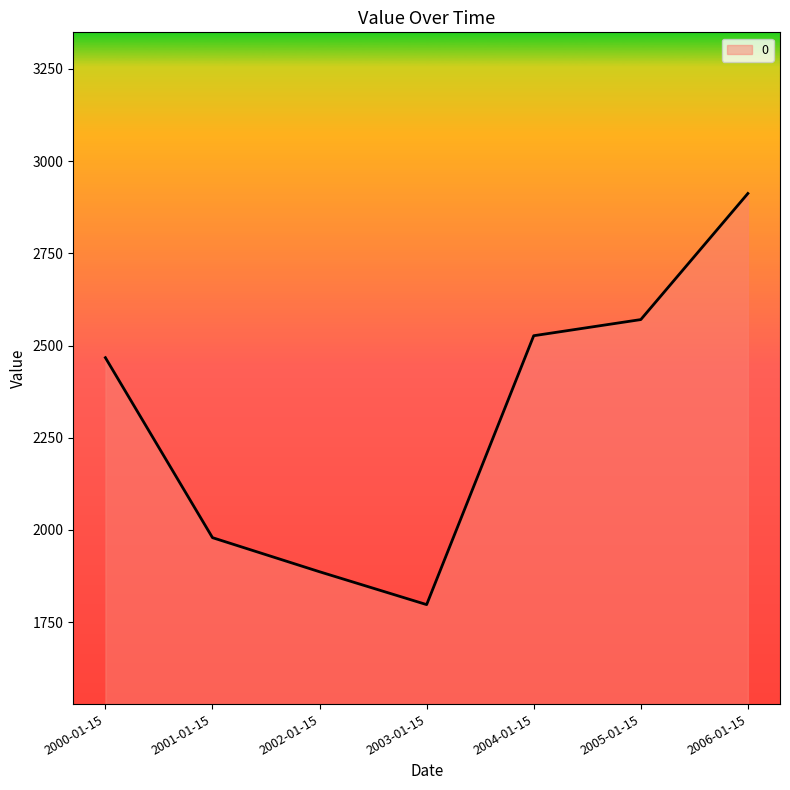

Reading right to left, transcribe all the data shown in this chart.

2006-01-15=2912.1	2005-01-15=2570.3	2004-01-15=2526.5	2003-01-15=1797.6	2002-01-15=1886.7	2001-01-15=1979.1	2000-01-15=2467.0